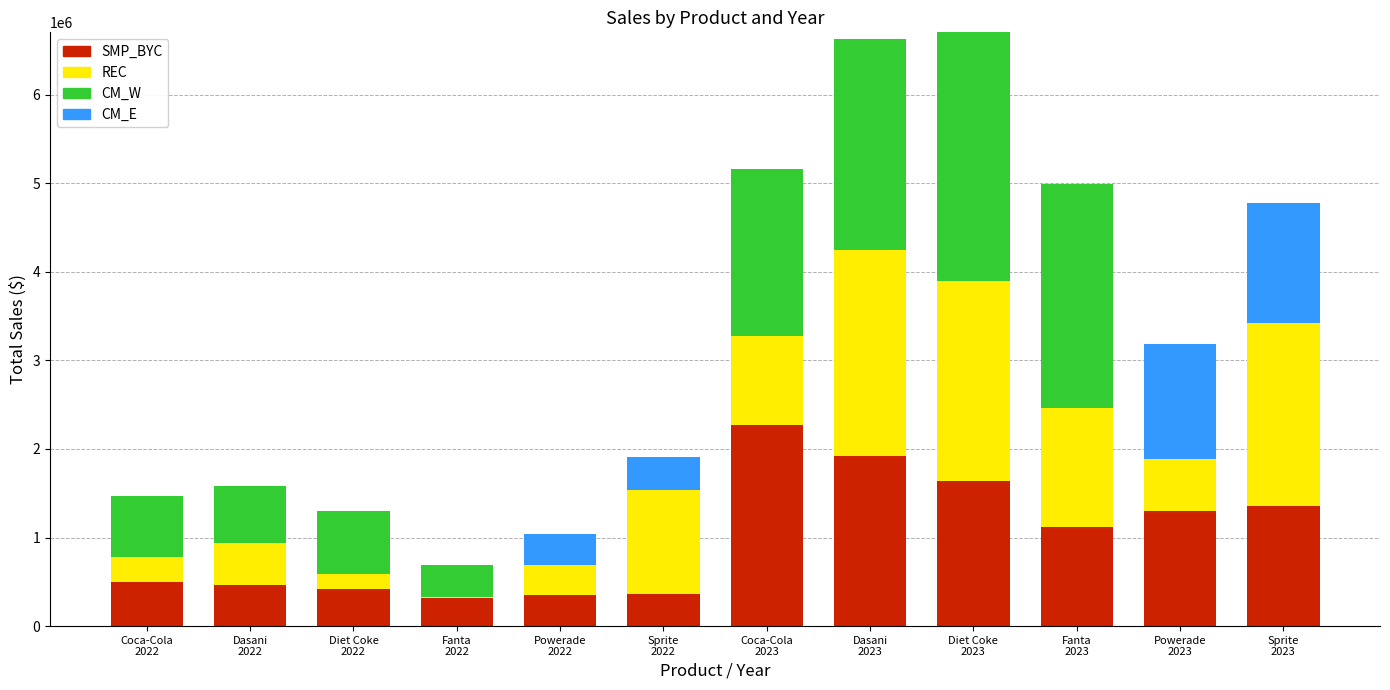

What is the maximum value for SMP_BYC?

2268974.9